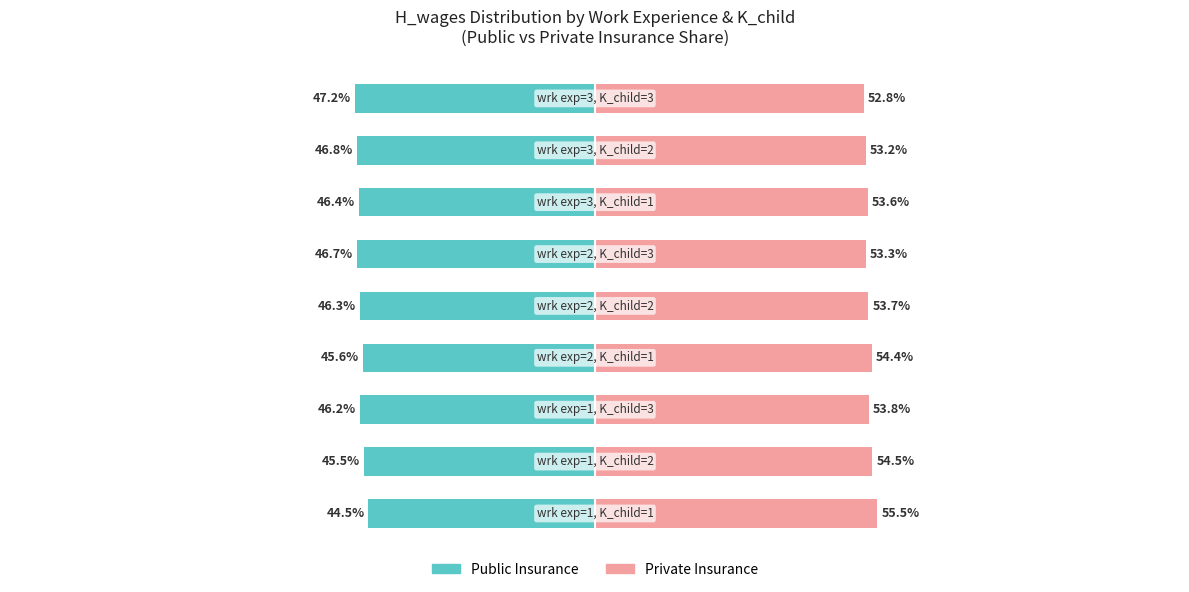

What is the average value of the Public Insurance series?

-46.1